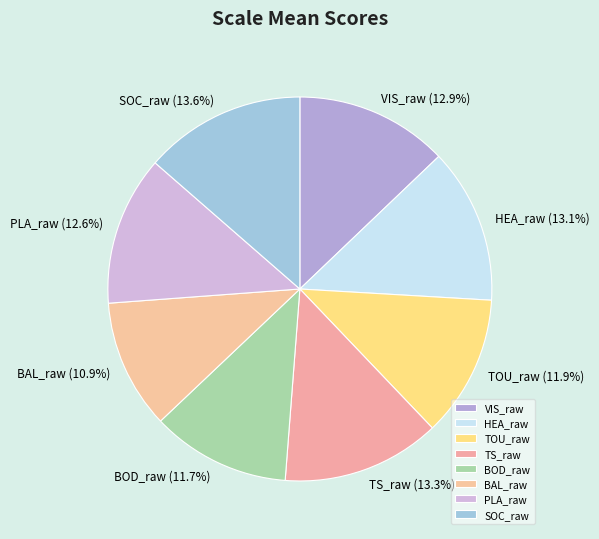

Does BAL_raw represent more than half of the total?

No